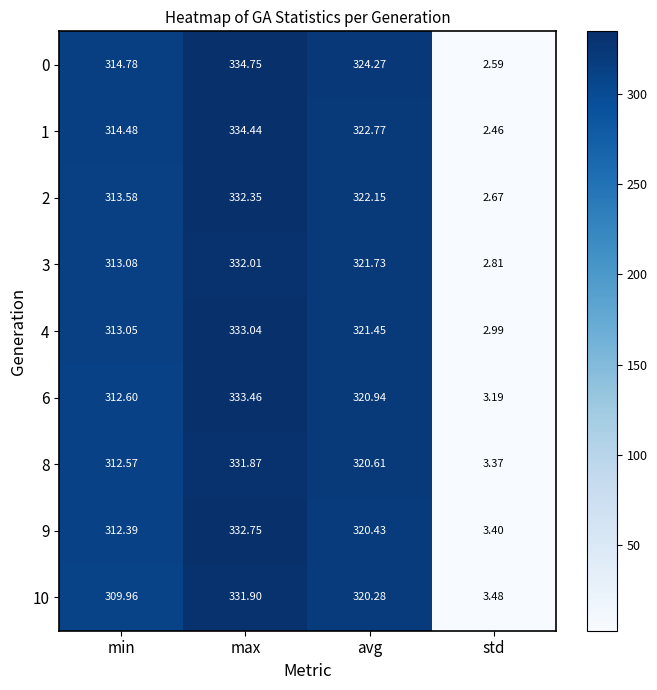

Rank the series by their maximum value, from highest to lowest.

0, 1, 6, 4, 9, 2, 3, 10, 8